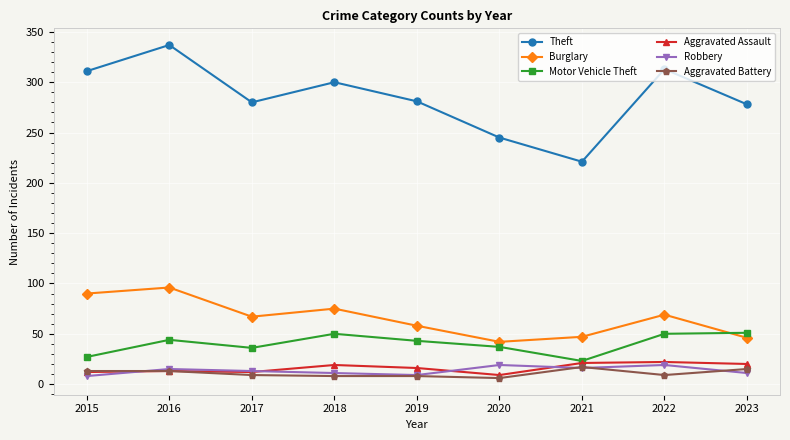

Is it true that Burglary equals 123 at 2018?

False